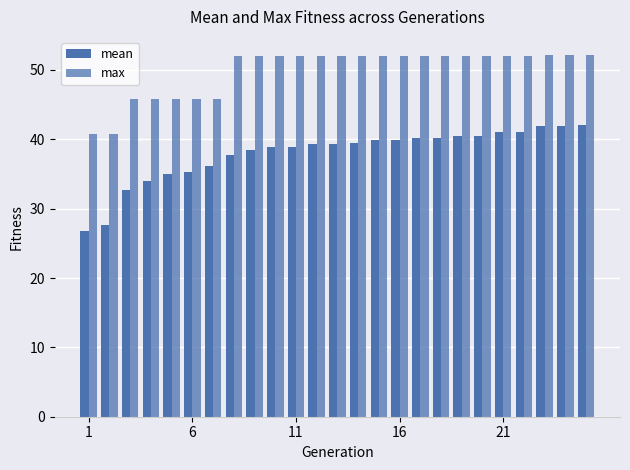

What is the minimum value for max?

40.8